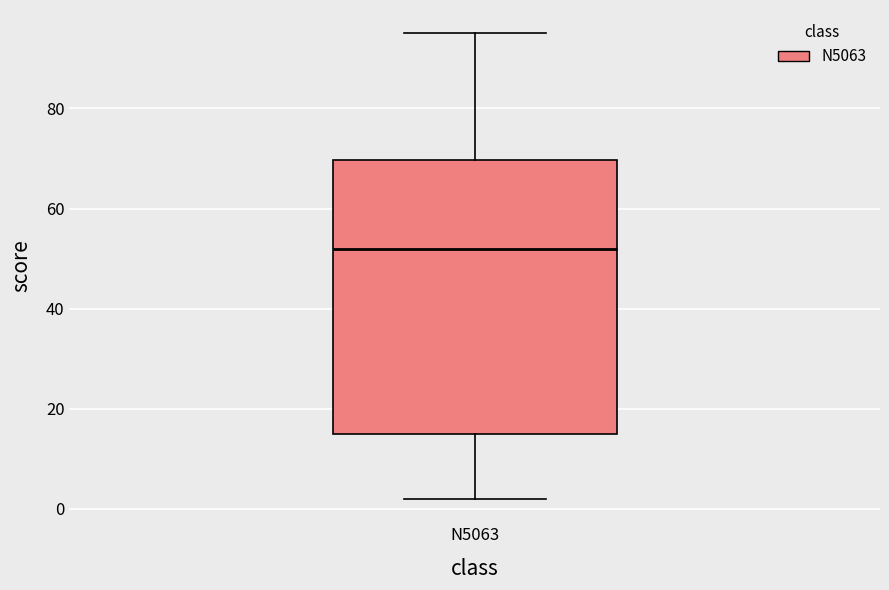

Where does the lower whisker of the box for N5063 end on the y-axis? The values are not printed on the chart, so give them approximately, as read against the axis.

2